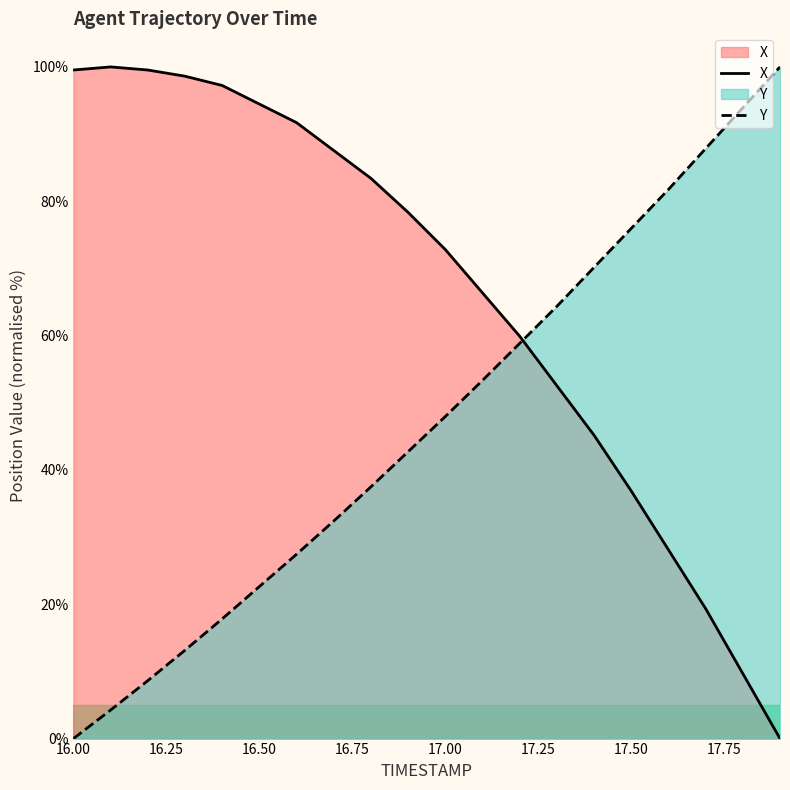

Rank the series by their maximum value, from lowest to highest.

X, Y